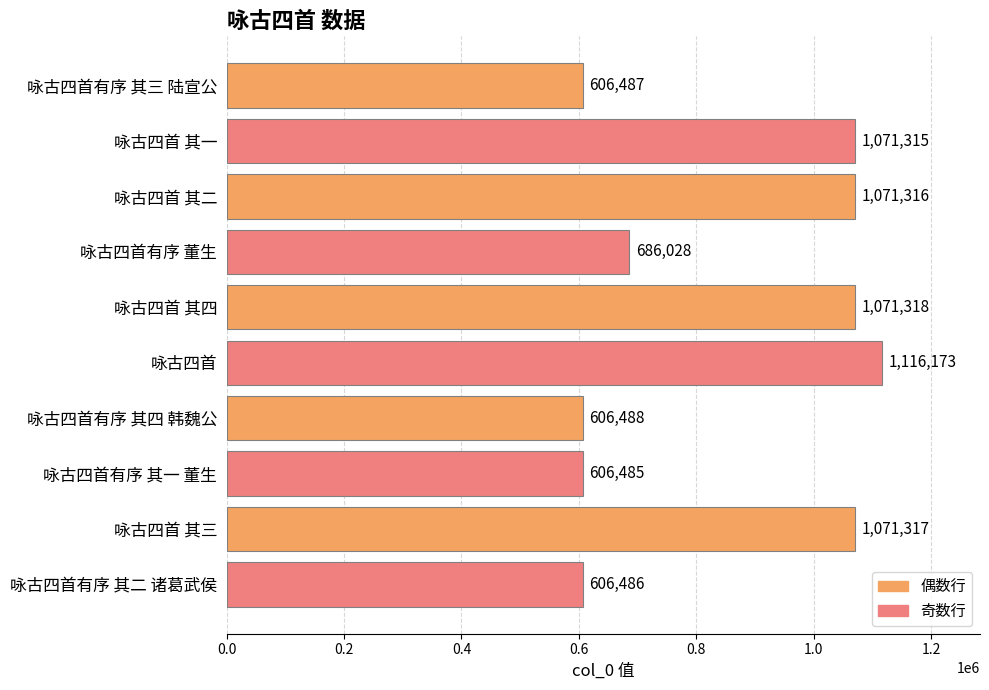

How many bars are there in total?

10